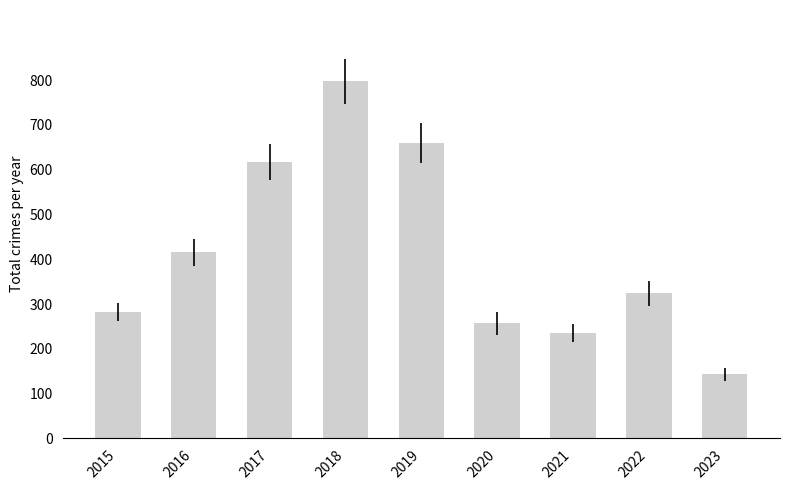

What is the value of the 7th bar from the left?

235